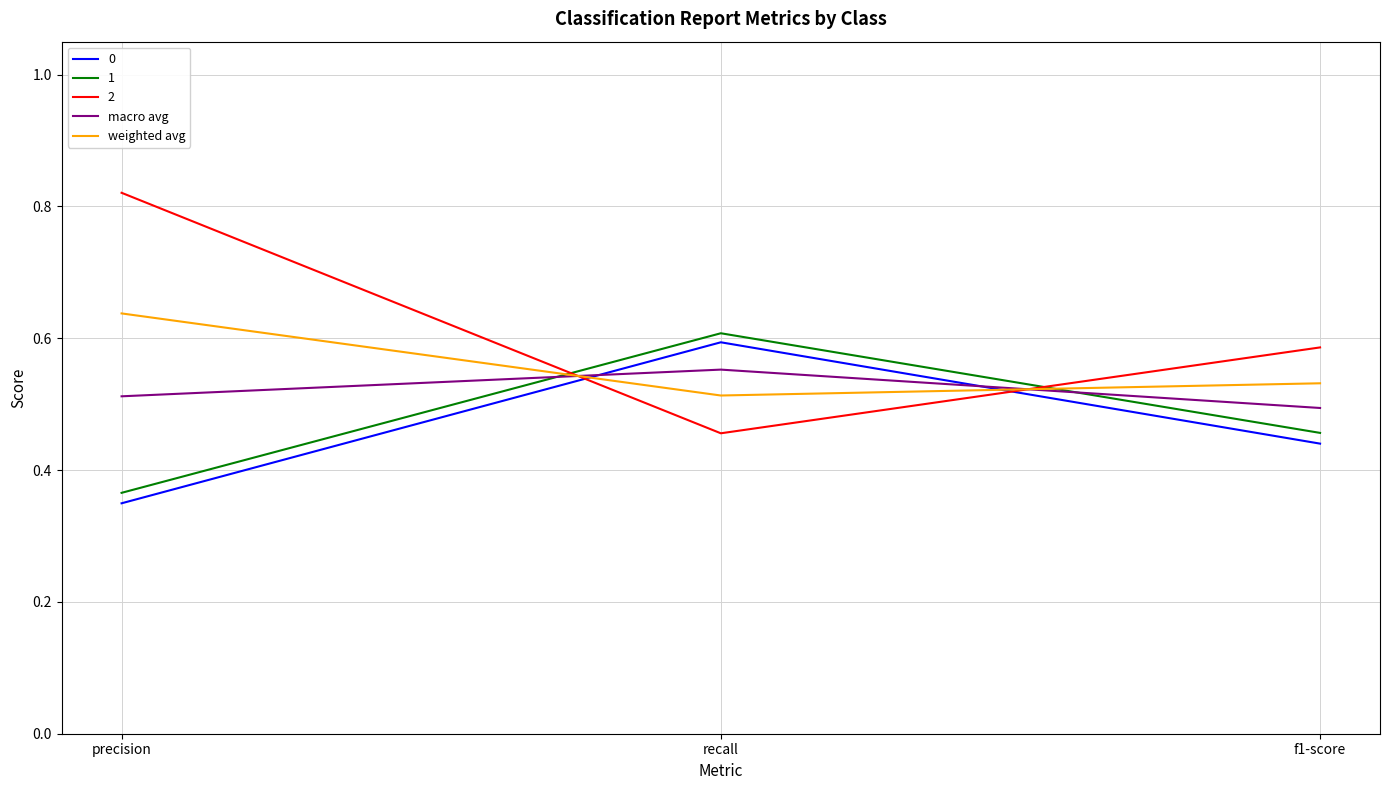

What is the total value across all series at precision?

2.7